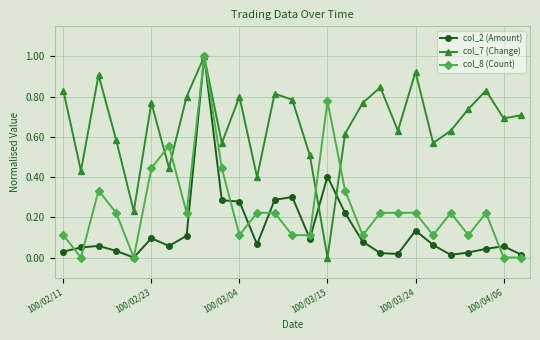

What is the highest value of the col_8 (Count) series?

1.0